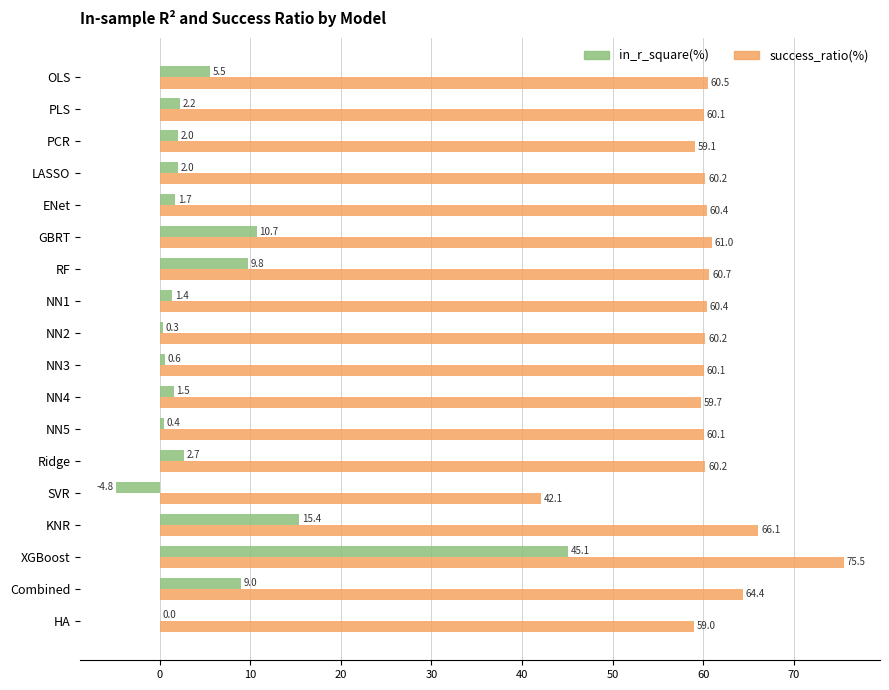

How many values in the success_ratio(%) series exceed 60?

14